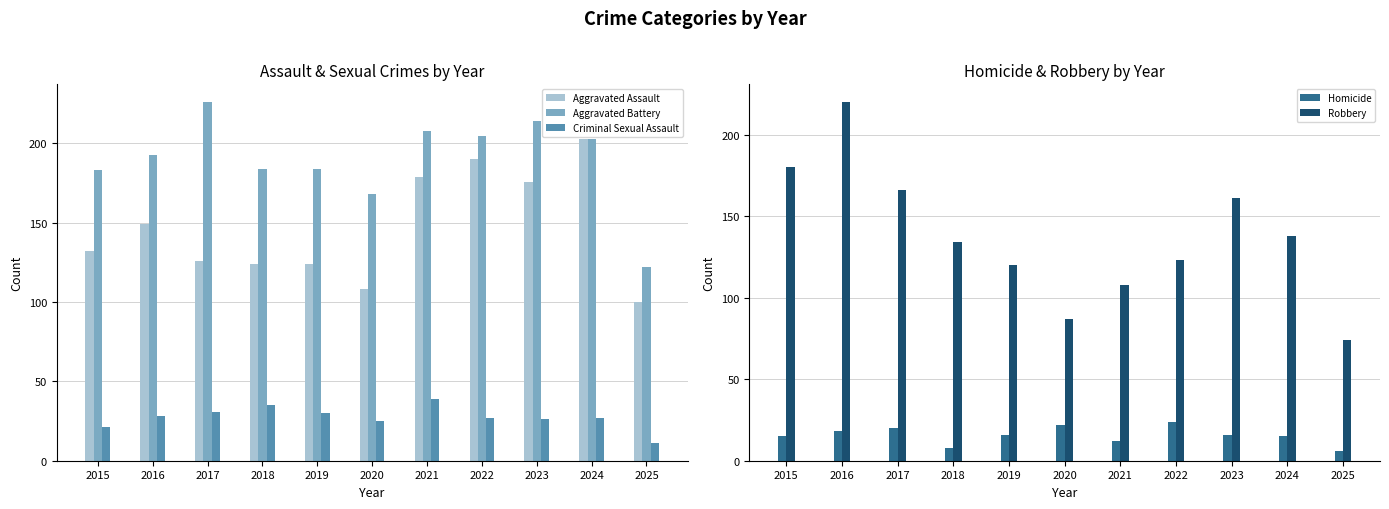

At which label is Aggravated Battery closest to 174?

2020